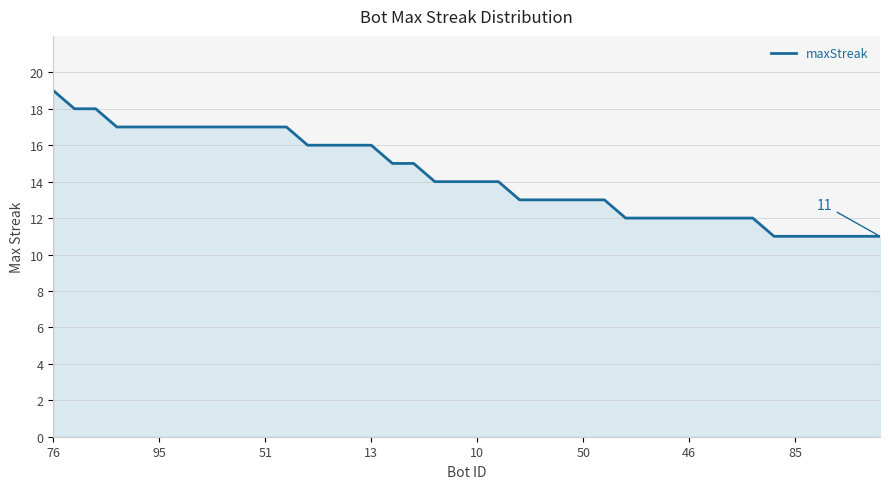

What is the minimum value shown in the chart?

11